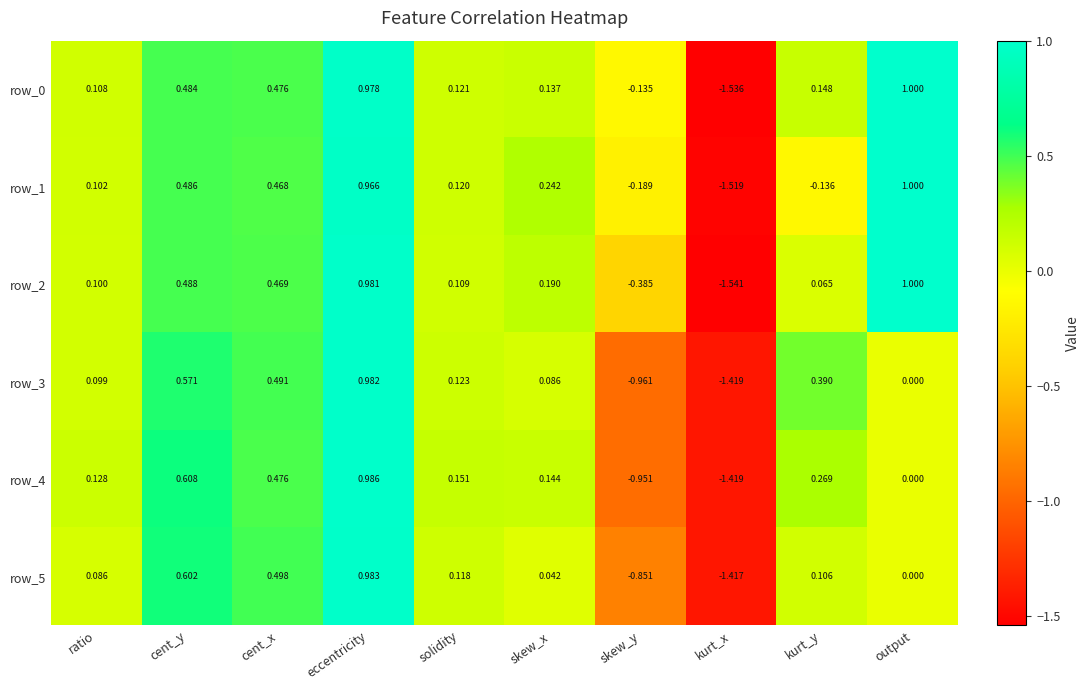

Is the value of row_3 at kurt_x greater than the value of row_2 at output?

No